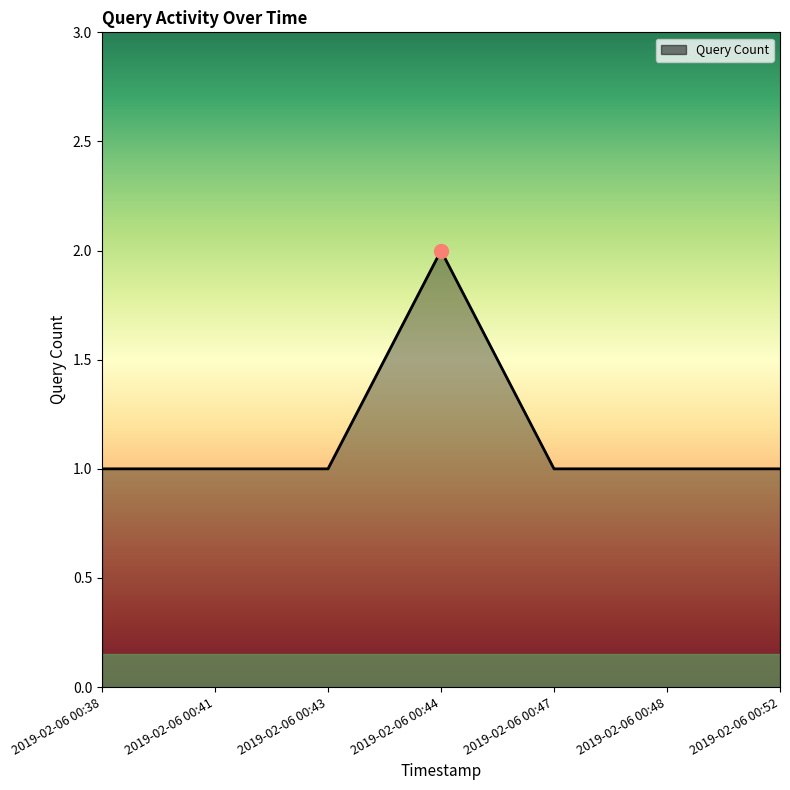

Is it true that the value at 2019-02-06 00:38 is 1?

True